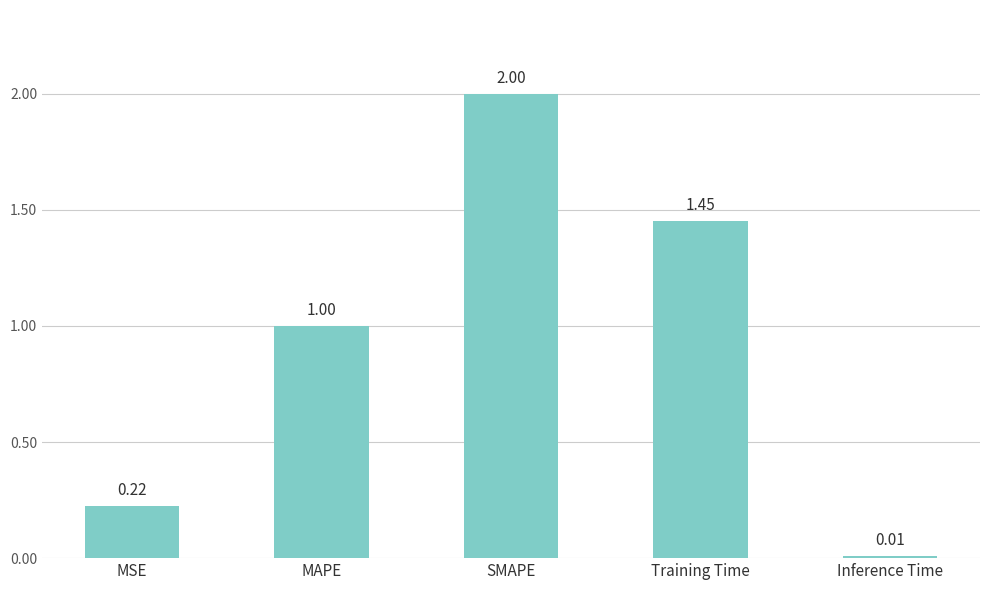

What is the difference between the maximum and minimum values?

2.0